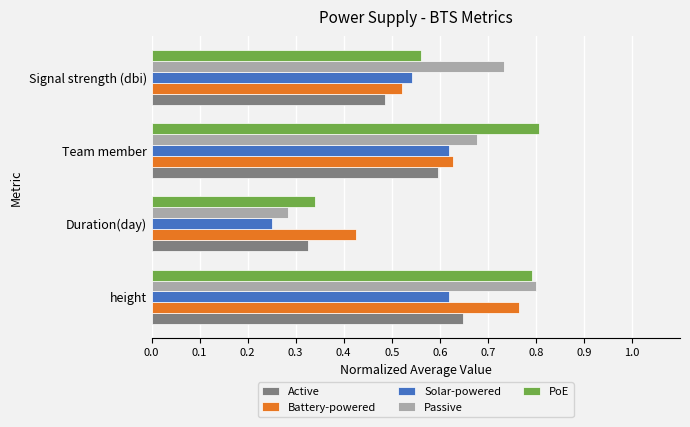

Is it true that Solar-powered equals 0.1 at Duration(day)?

False